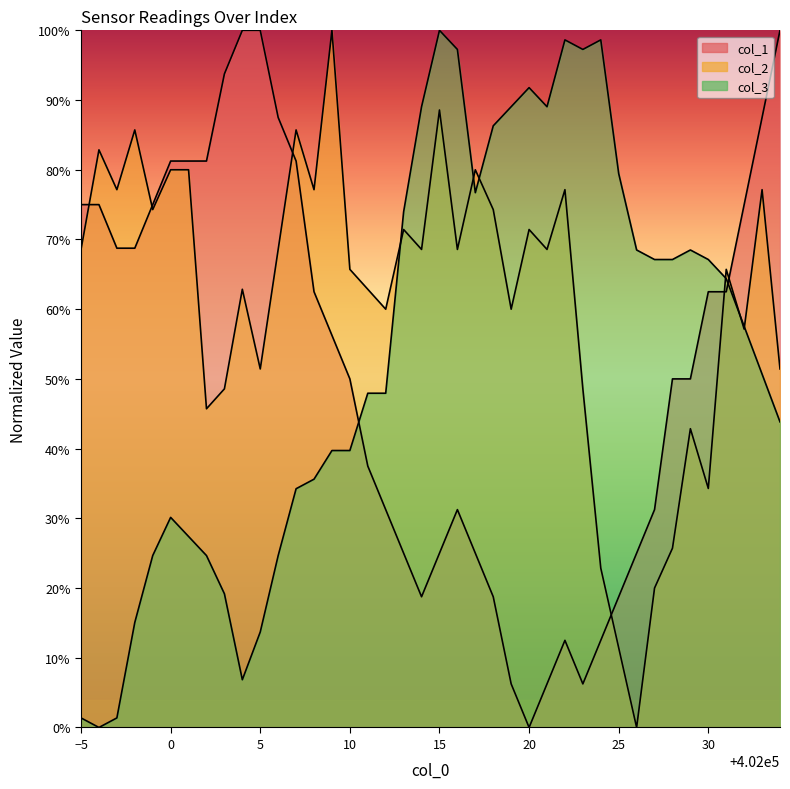

How many lines are shown in the chart?

3